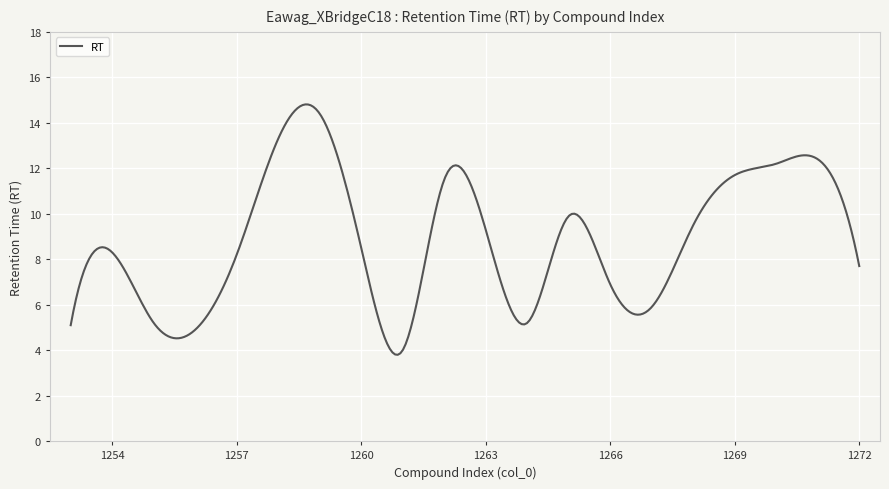

What is the smallest value displayed?

3.8